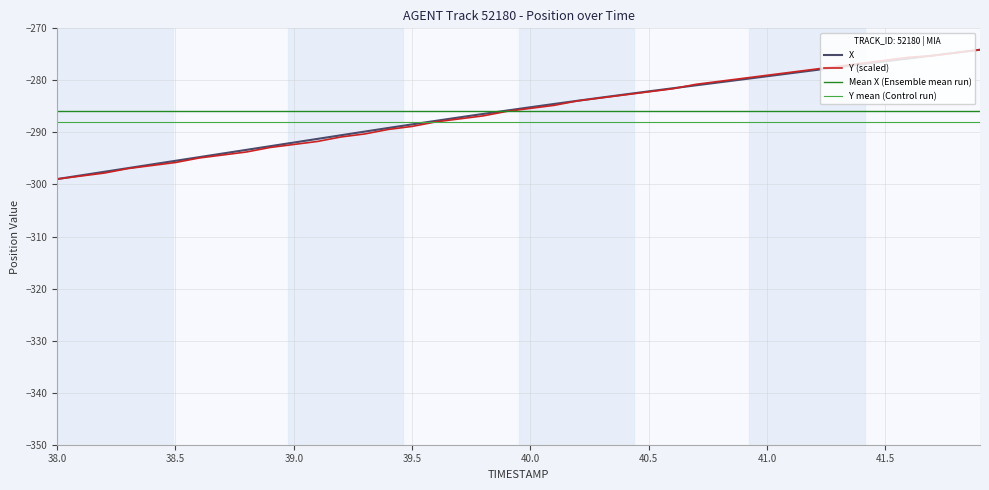

What is the minimum value for Y?

-299.0